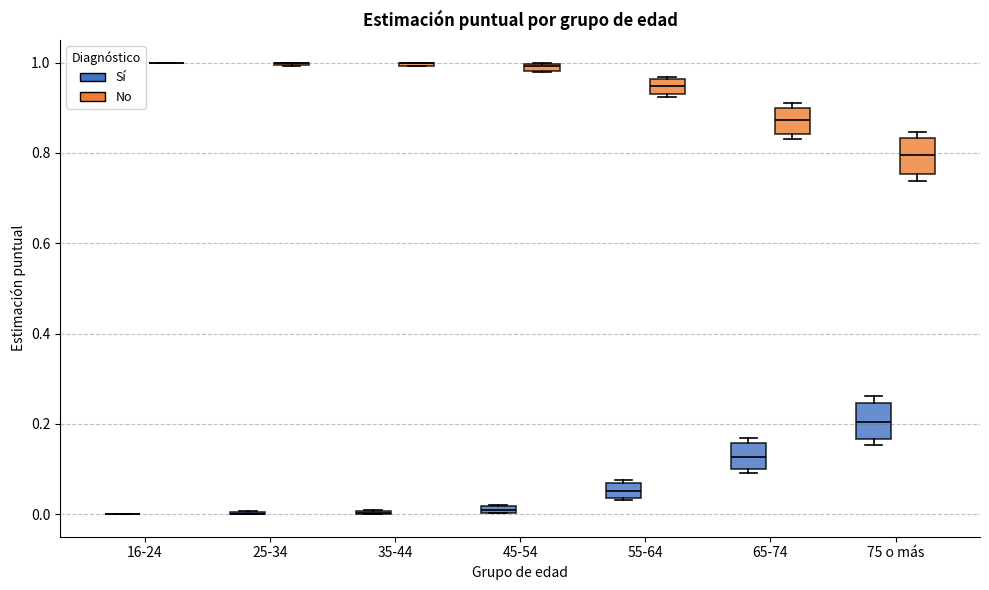

Where is the lower edge of the box for 55-64 (No) on the y-axis? The values are not printed on the chart, so give them approximately, as read against the axis.

0.94